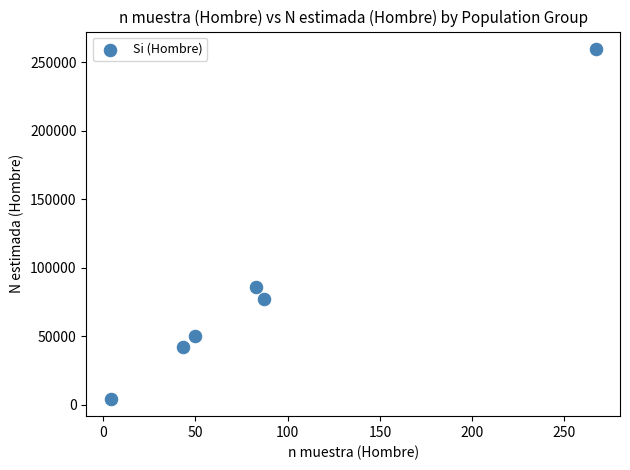

What Y value in the scatter plot is closest to 132025?

85923